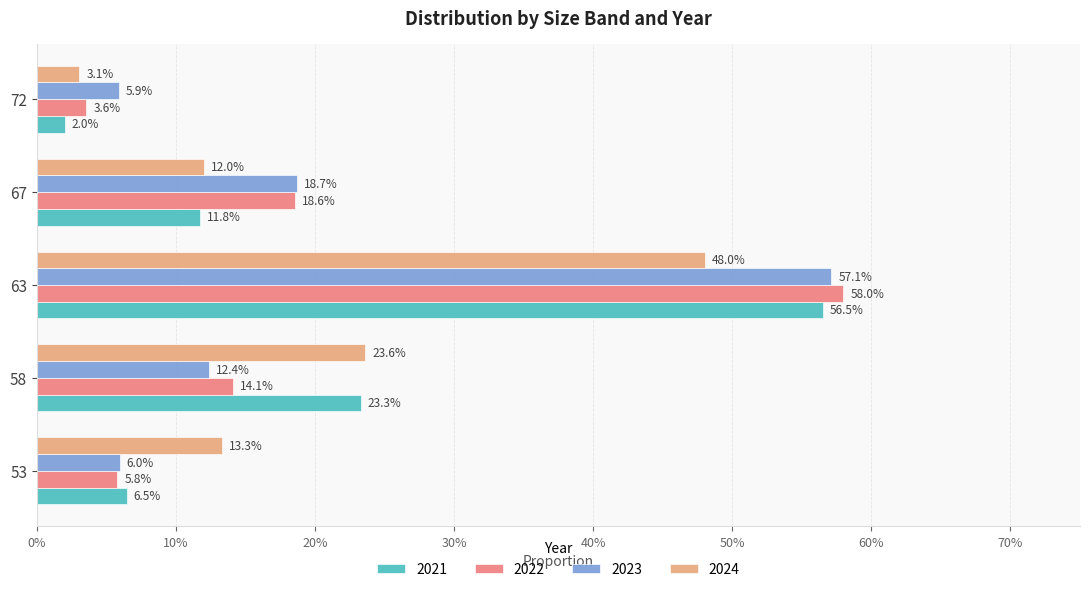

The value of 2023 at 67 is 0.2. True or false?

True